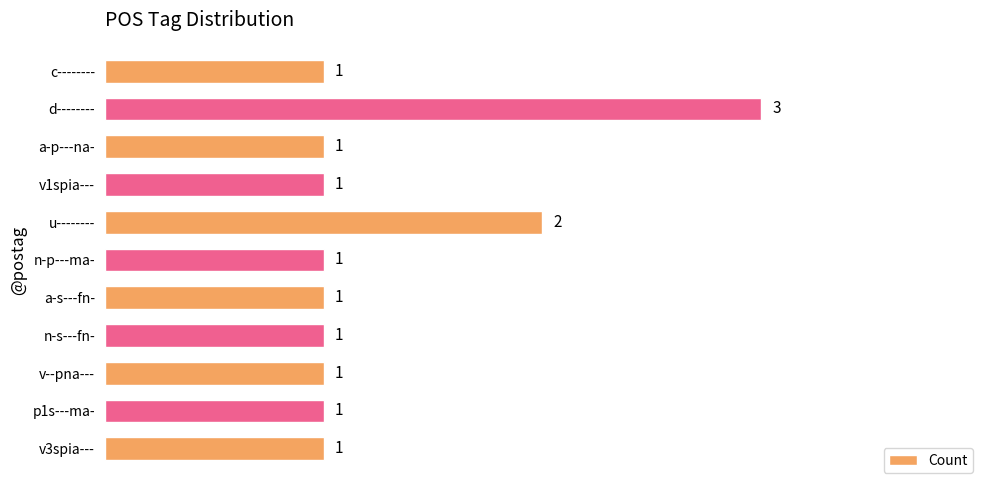

How many values are between 1 and 2?

10